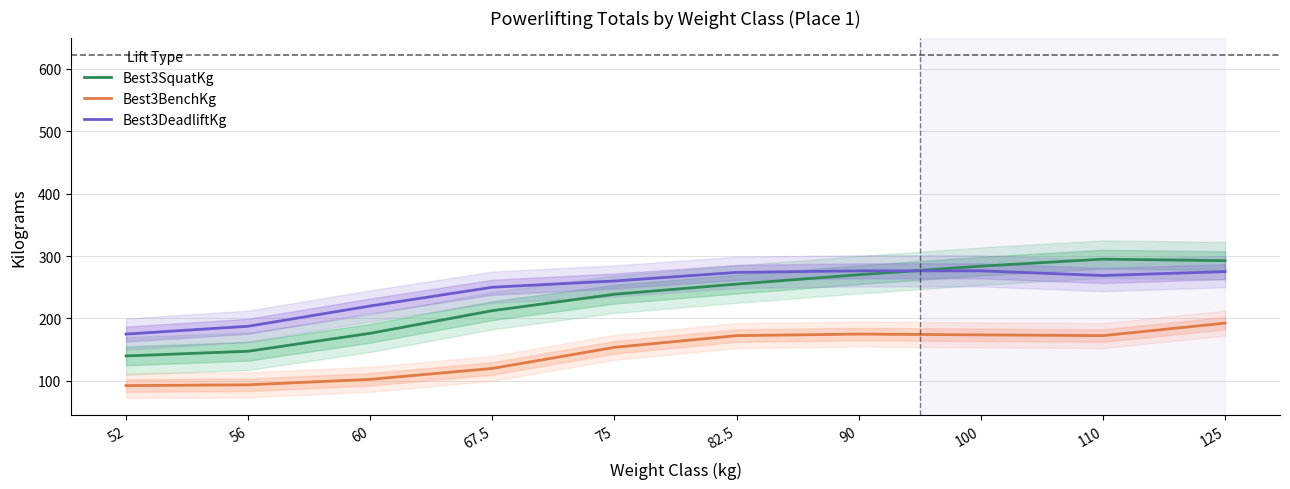

What position from the right is 100?

3